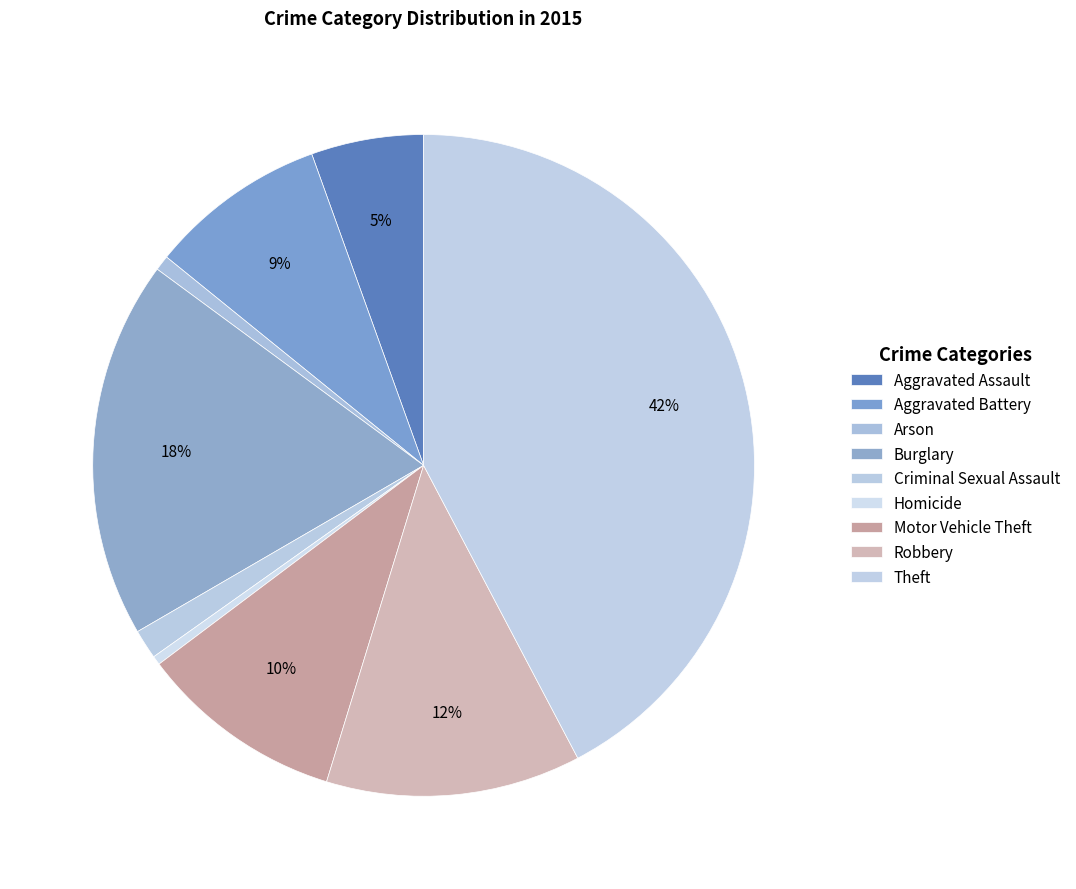

What is the largest slice in the pie chart?

Theft